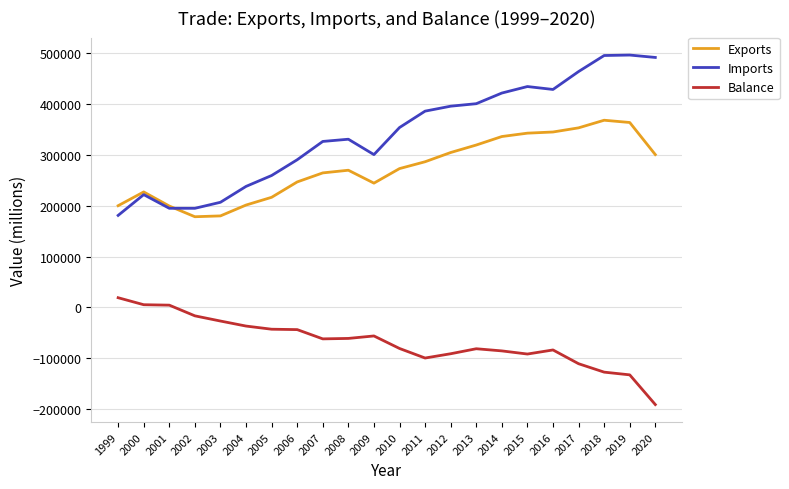

What is the difference between the Imports values at 2012 and 2017?

68200